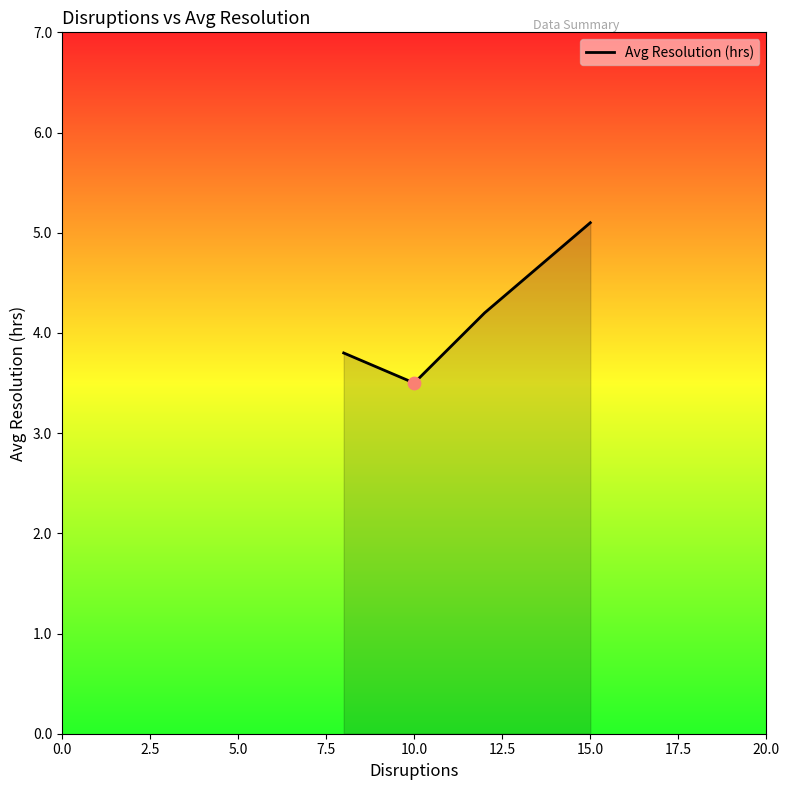

What is the sum of all values?

16.6